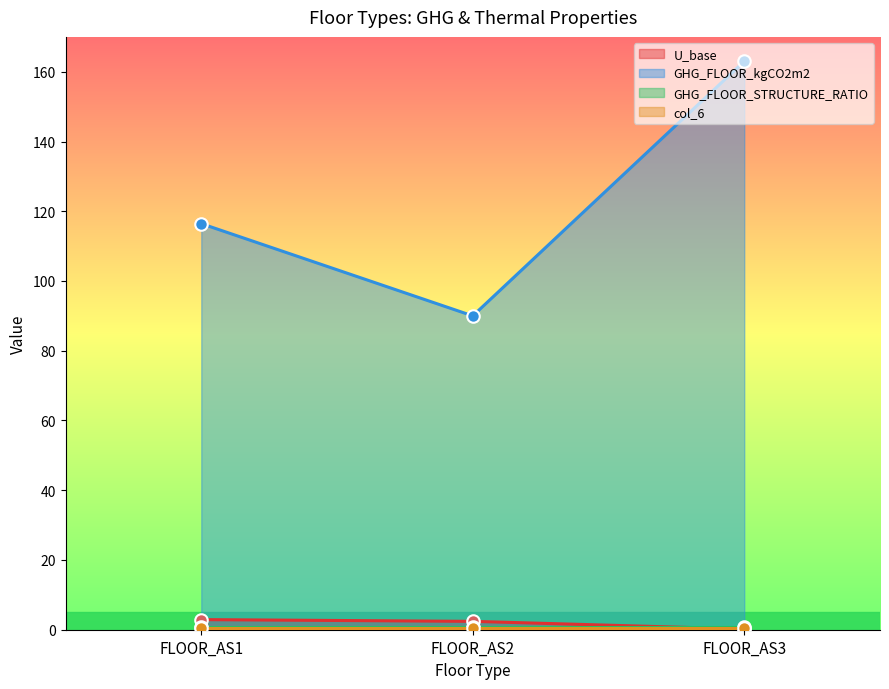

What is the difference between the maximum and second lowest values in the GHG_FLOOR_kgCO2m2 series?

46.5